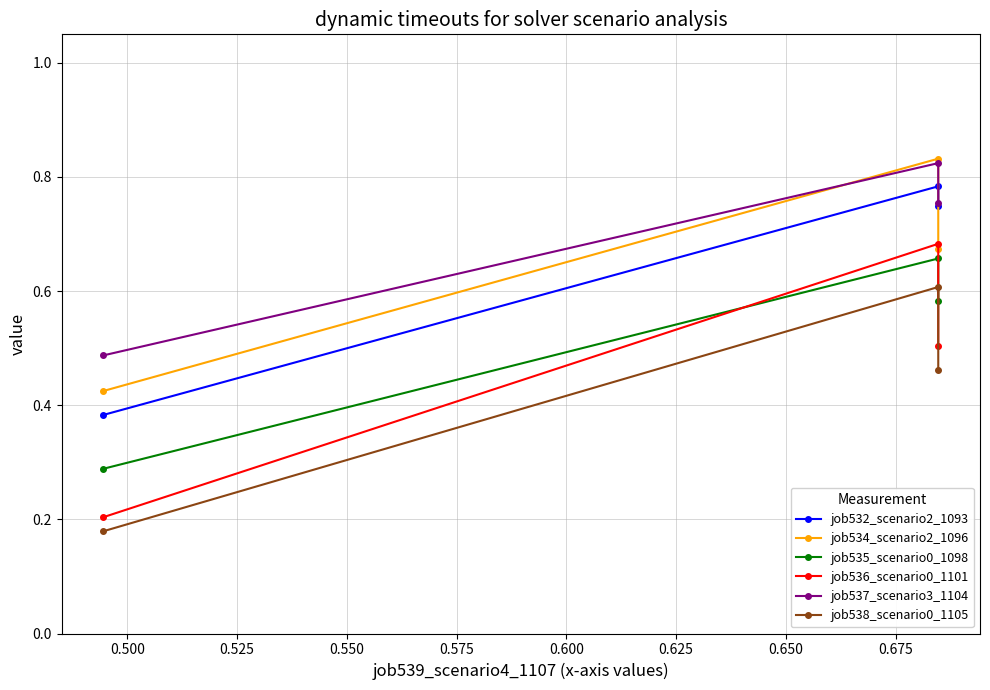

List the series in order of their peak value, lowest first.

job538_scenario0_1105, job535_scenario0_1098, job536_scenario0_1101, job532_scenario2_1093, job537_scenario3_1104, job534_scenario2_1096